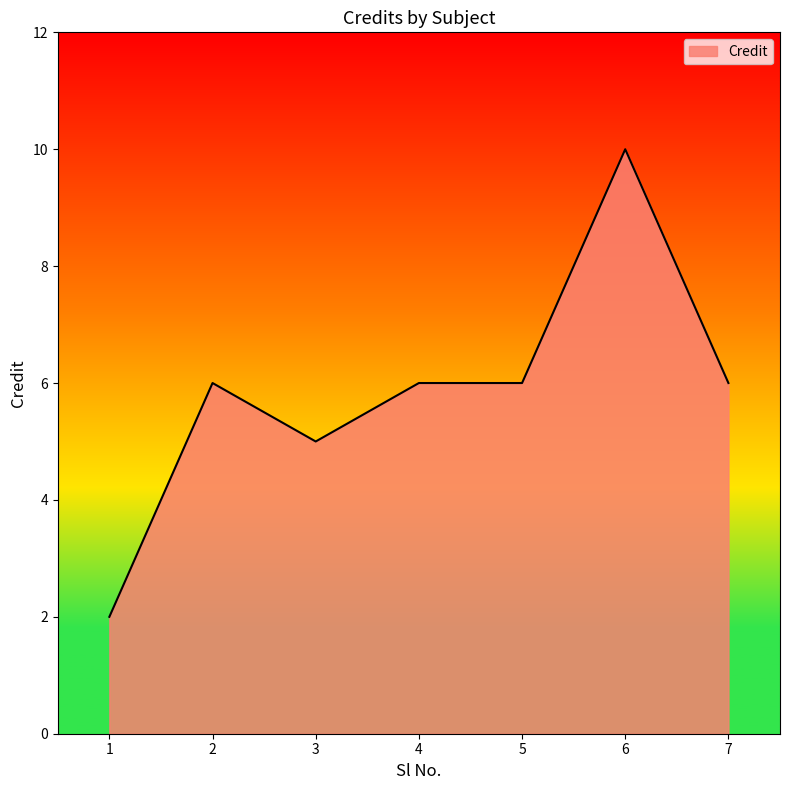

What is the ratio of the value at 3 to the value at 4?

0.8